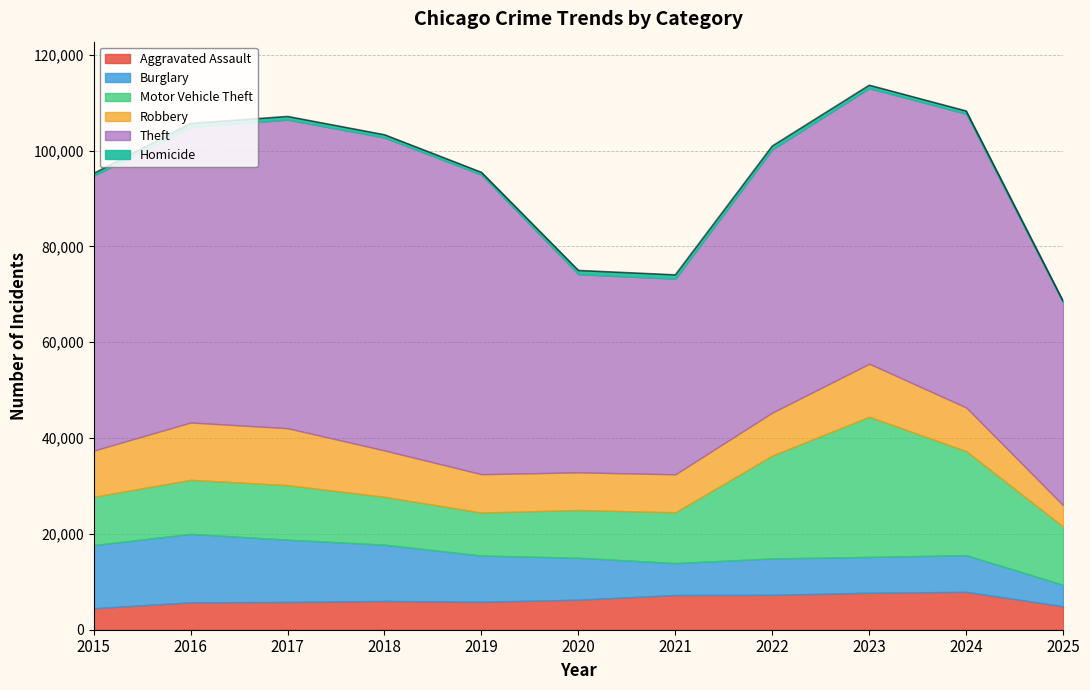

How many categories are shown in the chart?

11